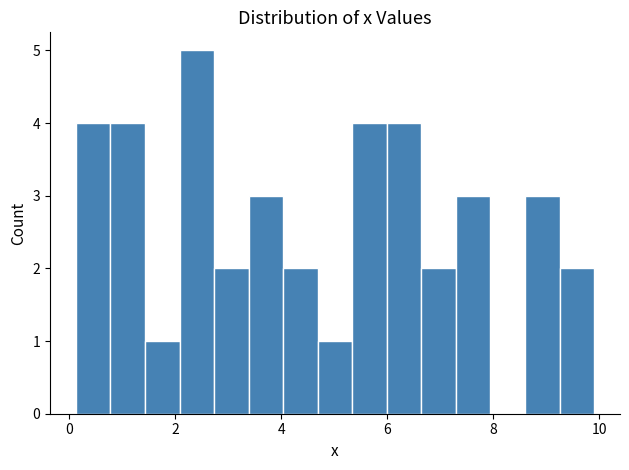

Read against the x-axis, roughly where is the centre of the tallest bar?

2.4